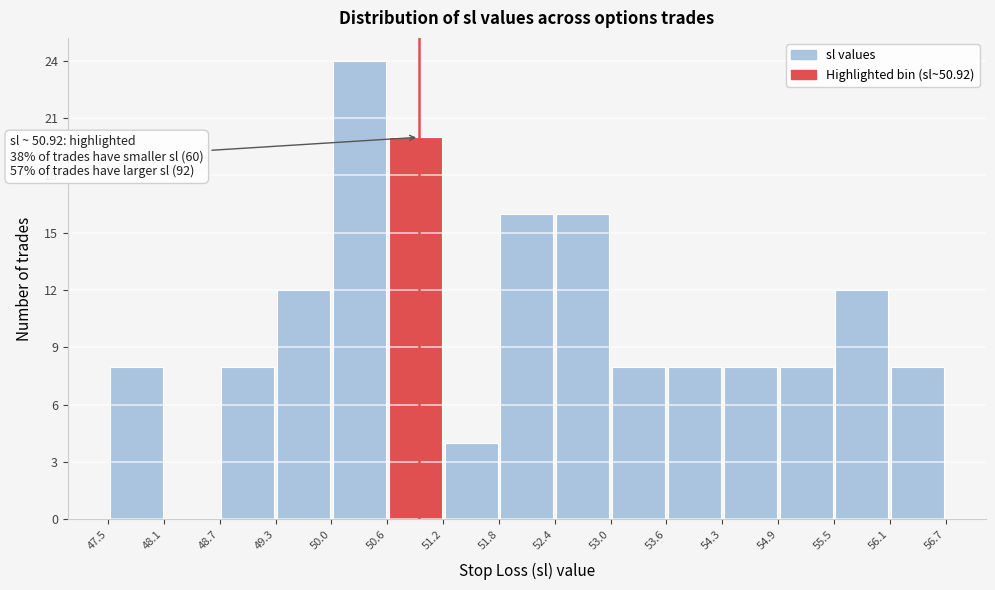

Which range on the x-axis has the tallest bar?

50.0 to 50.6